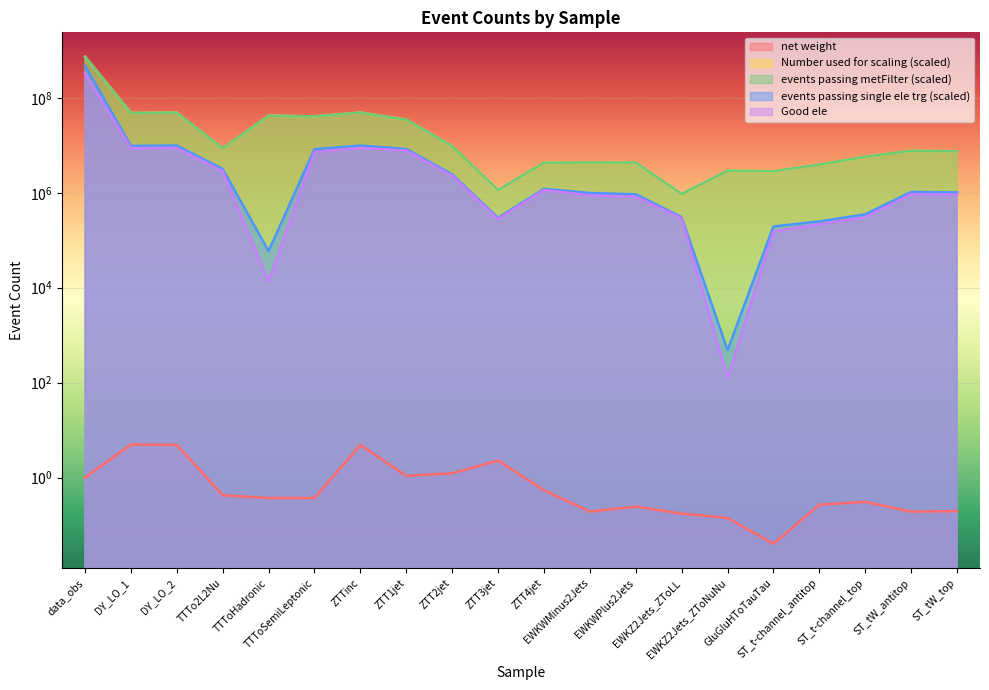

Reading left to right, list all the values displayed in this chart.

net weight: data_obs=1.0	DY_LO_1=5.0	DY_LO_2=4.9	TTTo2L2Nu=0.4	TTToHadronic=0.4	TTToSemiLeptonic=0.4	ZTTinc=4.9	ZTT1jet=1.1	ZTT2jet=1.2	ZTT3jet=2.3	ZTT4jet=0.5	EWKWMinus2Jets=0.2	EWKWPlus2Jets=0.2	EWKZ2Jets_ZToLL=0.2	EWKZ2Jets_ZToNuNu=0.1	GluGluHToTauTau=0.0	ST_t-channel_antitop=0.3	ST_t-channel_top=0.3	ST_tW_antitop=0.2	ST_tW_top=0.2
Number used for scaling (scaled): data_obs=739815296.0	DY_LO_1=48281216.0	DY_LO_2=49082156.0	TTTo2L2Nu=8634992.0	TTToHadronic=42357944.0	TTToSemiLeptonic=40888764.0	ZTTinc=49082156.0	ZTT1jet=34833032.0	ZTT2jet=9691457.0	ZTT3jet=1147725.0	ZTT4jet=4336026.0	EWKWMinus2Jets=4375628.0	EWKWPlus2Jets=4354695.0	EWKZ2Jets_ZToLL=951316.0	EWKZ2Jets_ZToNuNu=2943056.0	GluGluHToTauTau=2862720.0	ST_t-channel_antitop=3939990.0	ST_t-channel_top=5796010.0	ST_tW_antitop=7721566.0	ST_tW_top=7523294.0
events passing metFilter (scaled): data_obs=738897664.0	DY_LO_1=48240400.0	DY_LO_2=49038832.0	TTTo2L2Nu=8625480.0	TTToHadronic=42296216.0	TTToSemiLeptonic=40836304.0	ZTTinc=49038832.0	ZTT1jet=34804832.0	ZTT2jet=9682264.0	ZTT3jet=1146359.0	ZTT4jet=4327771.0	EWKWMinus2Jets=4369211.0	EWKWPlus2Jets=4347862.0	EWKZ2Jets_ZToLL=949653.0	EWKZ2Jets_ZToNuNu=2939465.0	GluGluHToTauTau=2859674.0	ST_t-channel_antitop=3936452.0	ST_t-channel_top=5790561.0	ST_tW_antitop=7710690.0	ST_tW_top=7512649.0
events passing single ele trg (scaled): data_obs=479948384.0	DY_LO_1=9753126.0	DY_LO_2=9918775.0	TTTo2L2Nu=3177574.0	TTToHadronic=59274.0	TTToSemiLeptonic=8293577.0	ZTTinc=9918775.0	ZTT1jet=8376501.0	ZTT2jet=2447029.0	ZTT3jet=297138.0	ZTT4jet=1214709.0	EWKWMinus2Jets=992317.0	EWKWPlus2Jets=933383.0	EWKZ2Jets_ZToLL=306615.0	EWKZ2Jets_ZToNuNu=484.0	GluGluHToTauTau=195833.0	ST_t-channel_antitop=249717.0	ST_t-channel_top=353028.0	ST_tW_antitop=1044328.0	ST_tW_top=1019543.0
Good ele: data_obs=328534048.0	DY_LO_1=8727205.0	DY_LO_2=8876278.0	TTTo2L2Nu=2863761.0	TTToHadronic=13502.0	TTToSemiLeptonic=7292744.0	ZTTinc=8876278.0	ZTT1jet=7743240.0	ZTT2jet=2287712.0	ZTT3jet=279635.0	ZTT4jet=1148504.0	EWKWMinus2Jets=886362.0	EWKWPlus2Jets=829225.0	EWKZ2Jets_ZToLL=293220.0	EWKZ2Jets_ZToNuNu=124.0	GluGluHToTauTau=153757.0	ST_t-channel_antitop=216586.0	ST_t-channel_top=305817.0	ST_tW_antitop=939137.0	ST_tW_top=917635.0